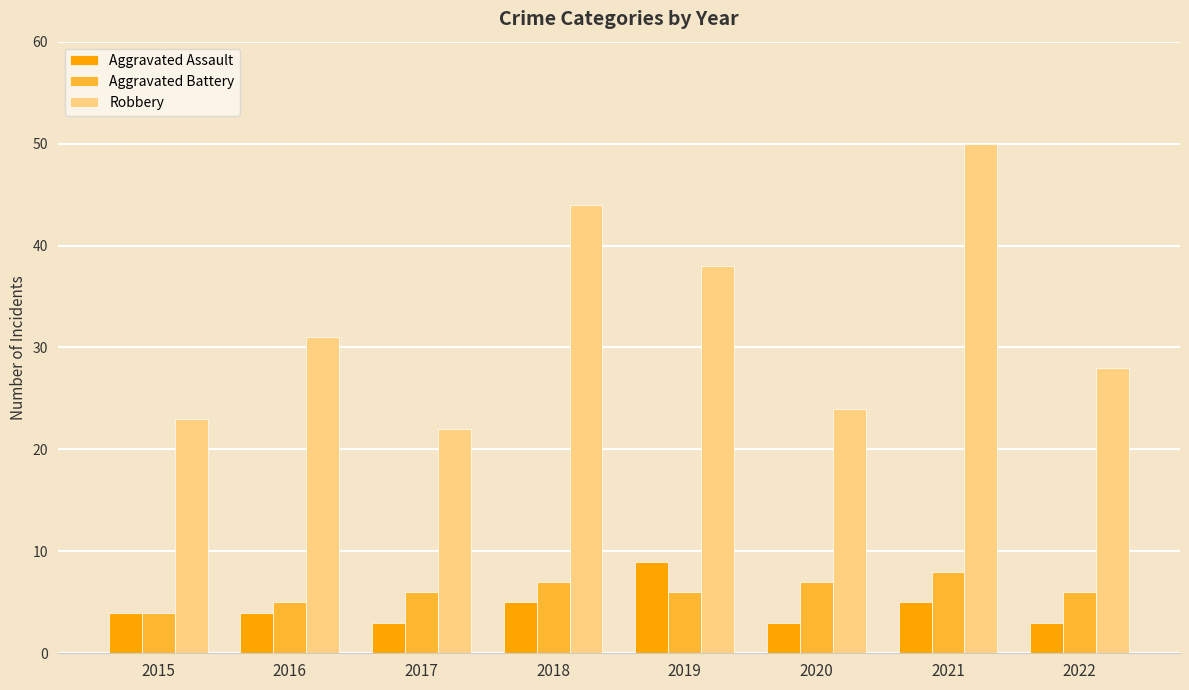

How many distinct data groups are displayed?

3